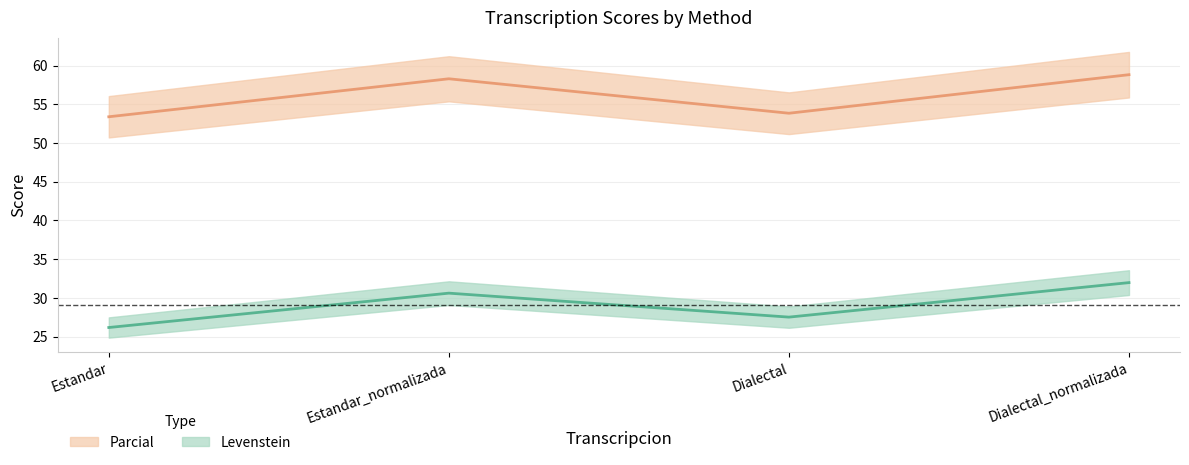

Reading left to right, what are all the values shown in this chart?

Levenstein: 26.2	30.6	27.5	32.0
Parcial: 53.4	58.3	53.8	58.8